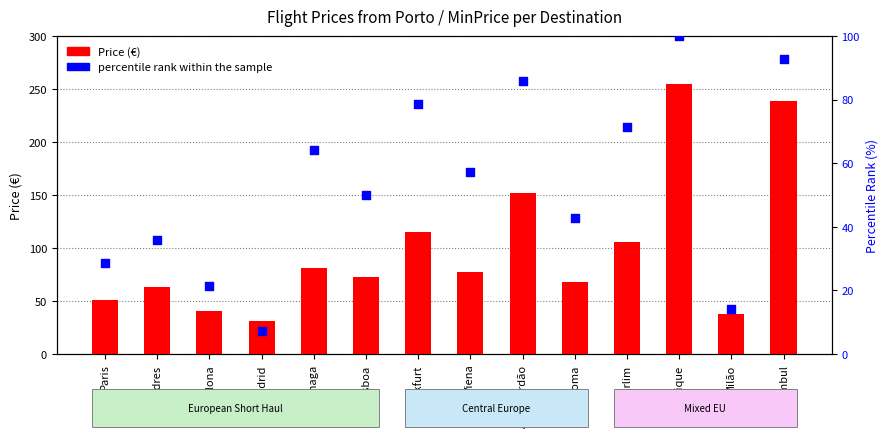

Which series has the widest spread of Y values?

Price